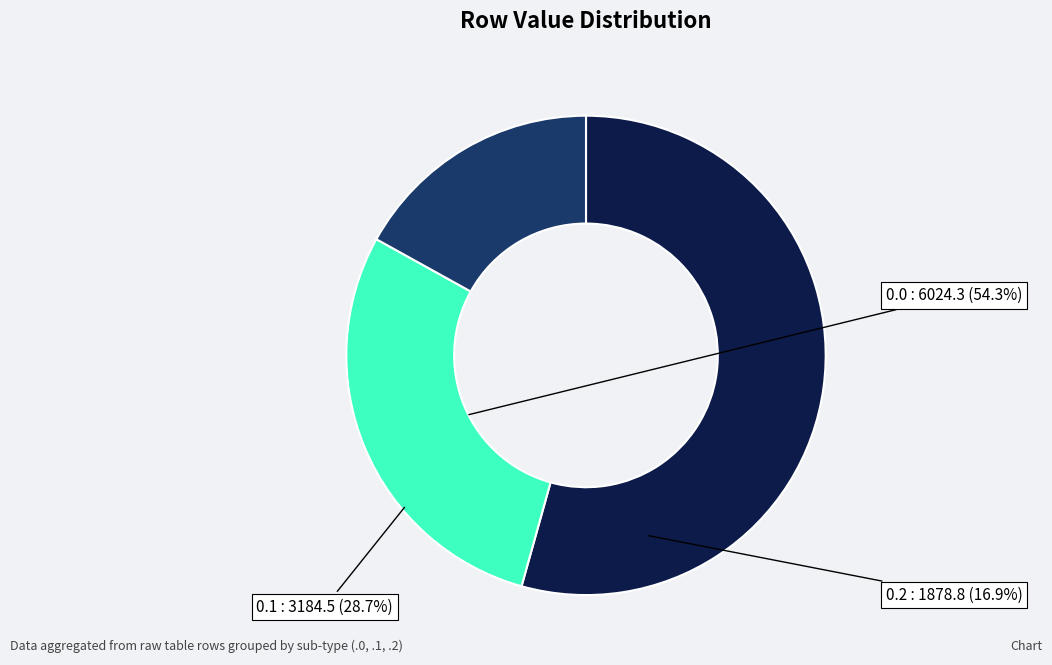

How many slices are in this pie chart?

3